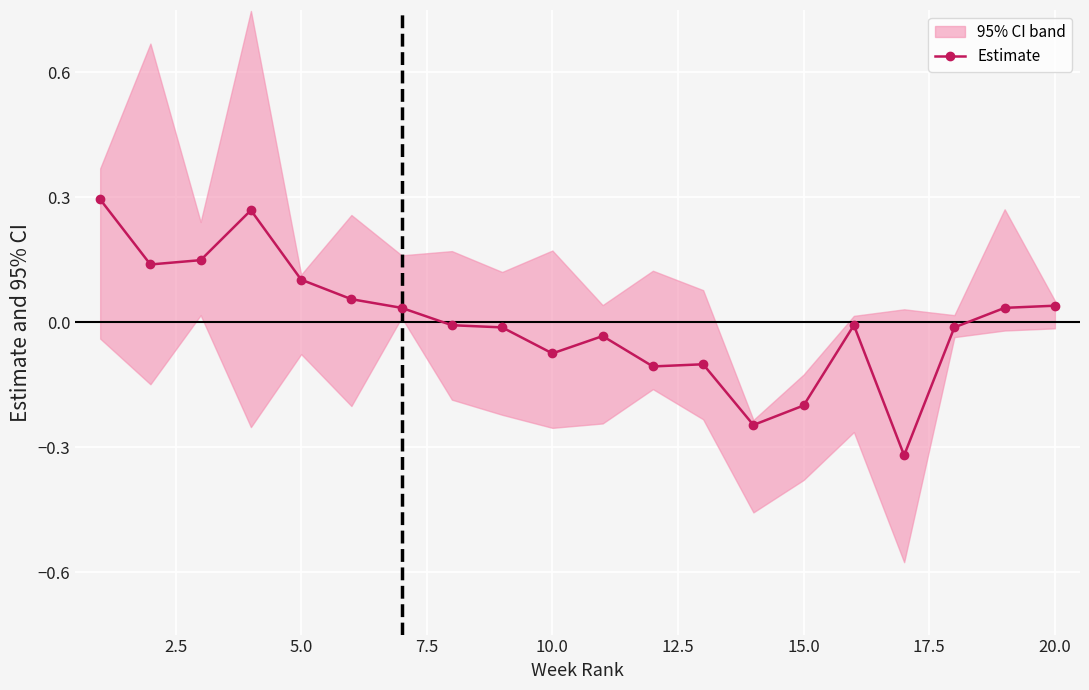

The value of Estimate at 5.0 is 0.1. True or false?

True